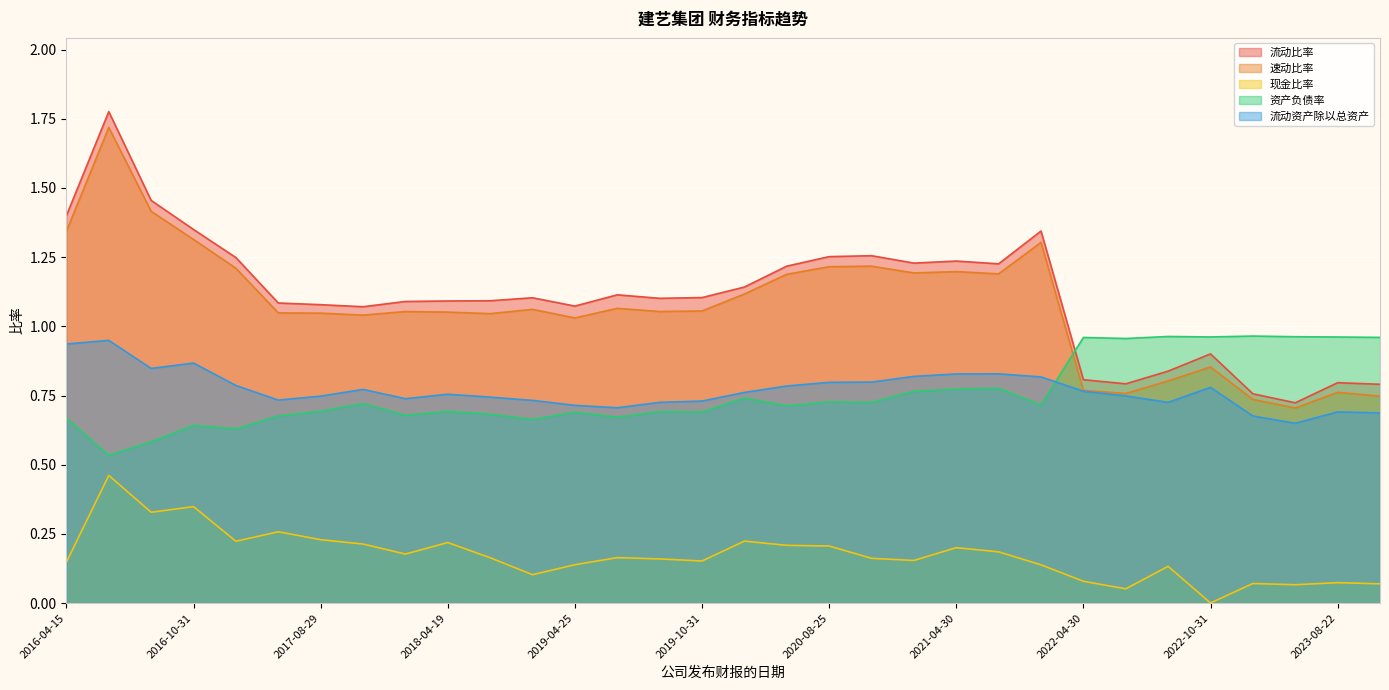

At which label does 现金比率 reach its minimum?

2022-10-31